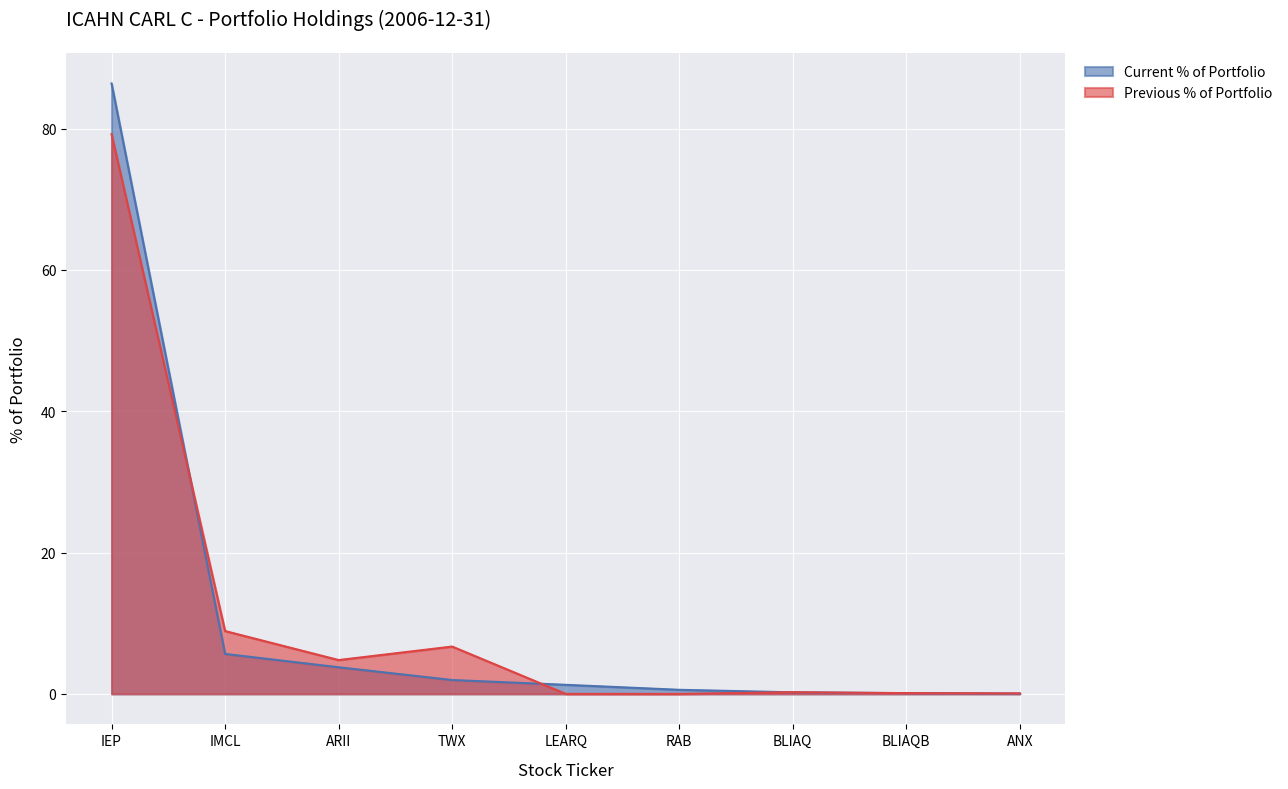

How many distinct data groups are displayed?

2